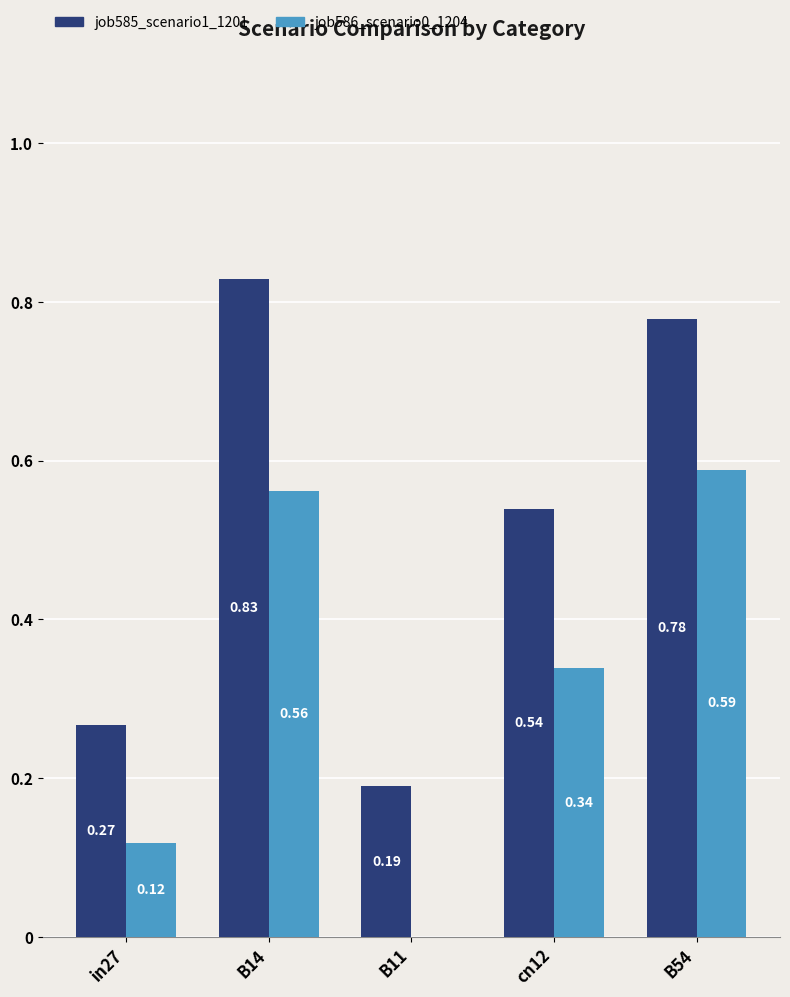

How many groups of bars are there?

5